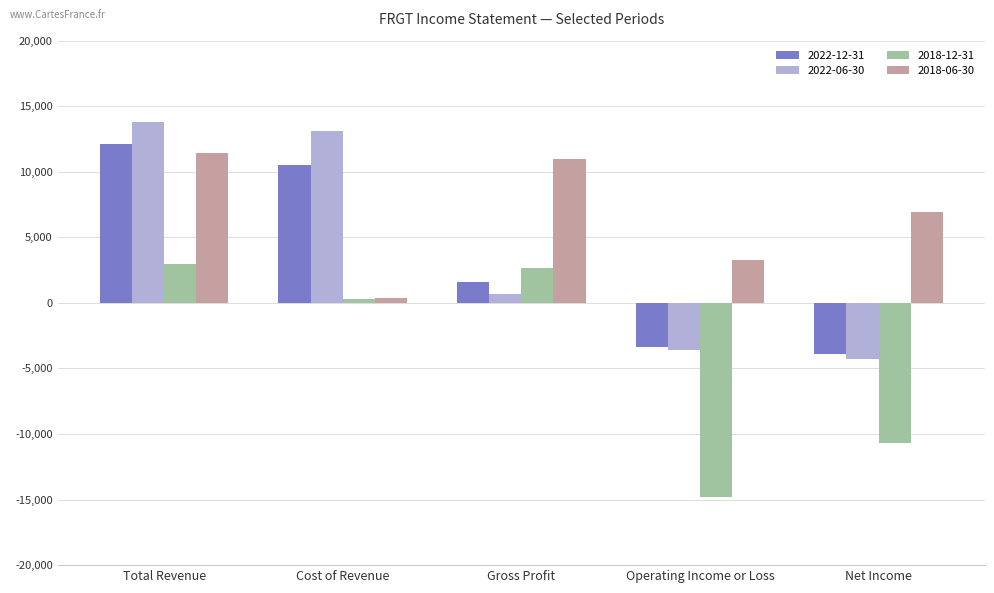

At Total Revenue, list the series in order from smallest to largest.

2018-12-31, 2018-06-30, 2022-12-31, 2022-06-30